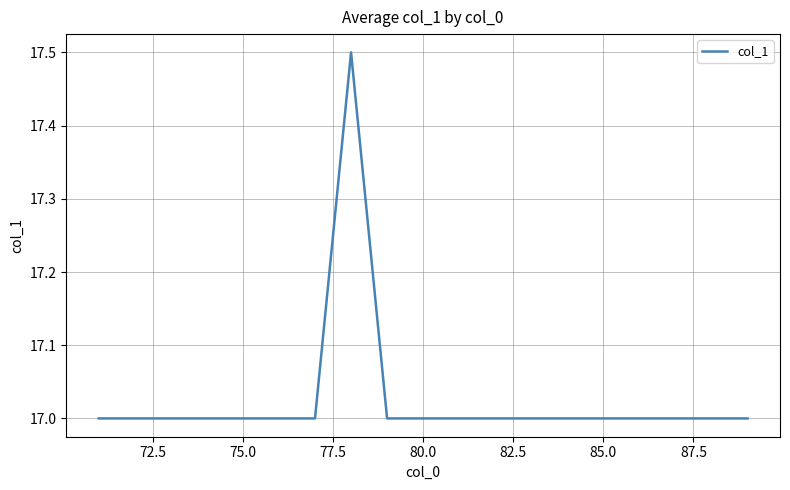

What is the minimum value shown in the chart?

17.0